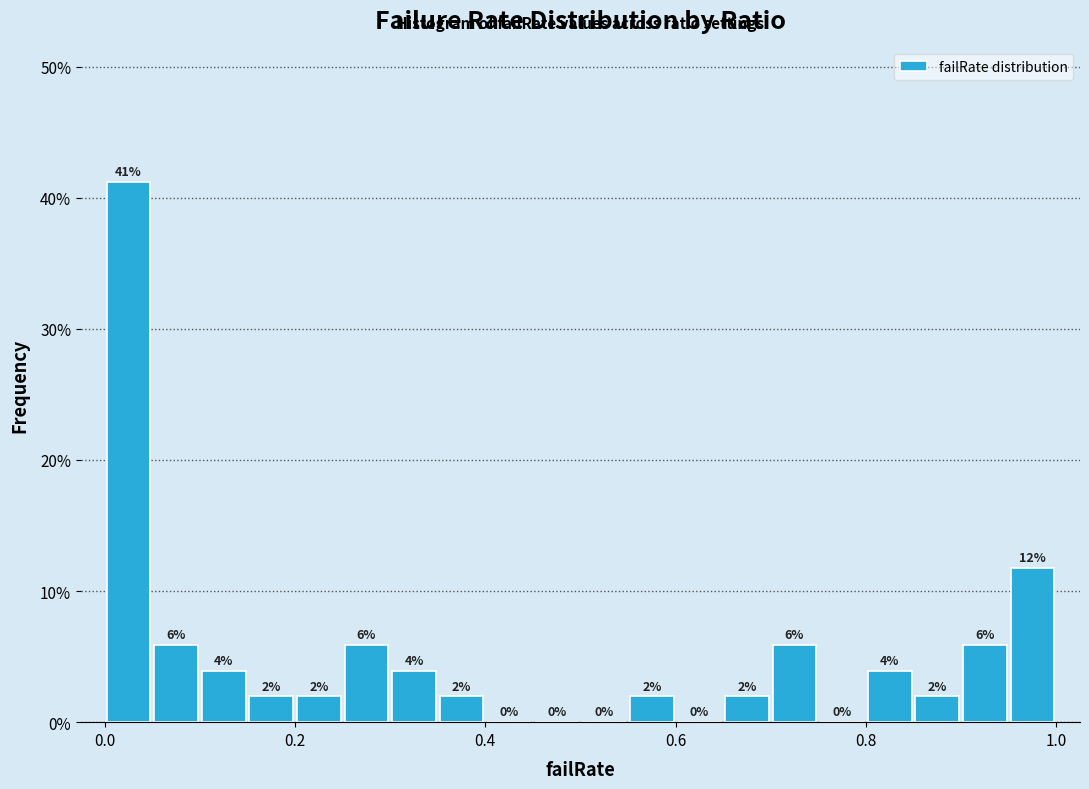

Read against the x-axis, roughly where is the centre of the tallest bar?

0.02